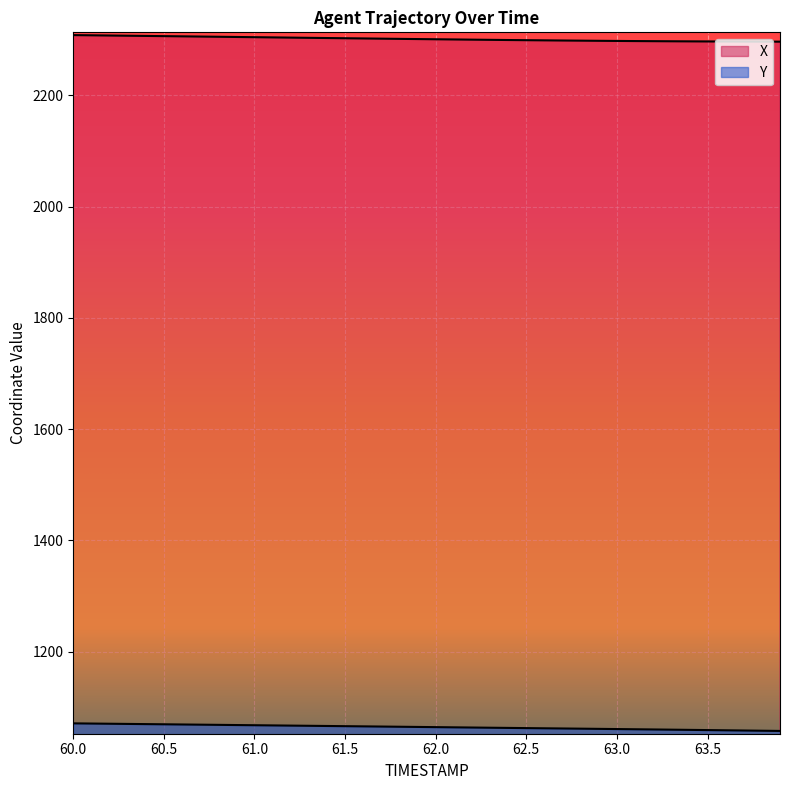

How many lines are shown in the chart?

2